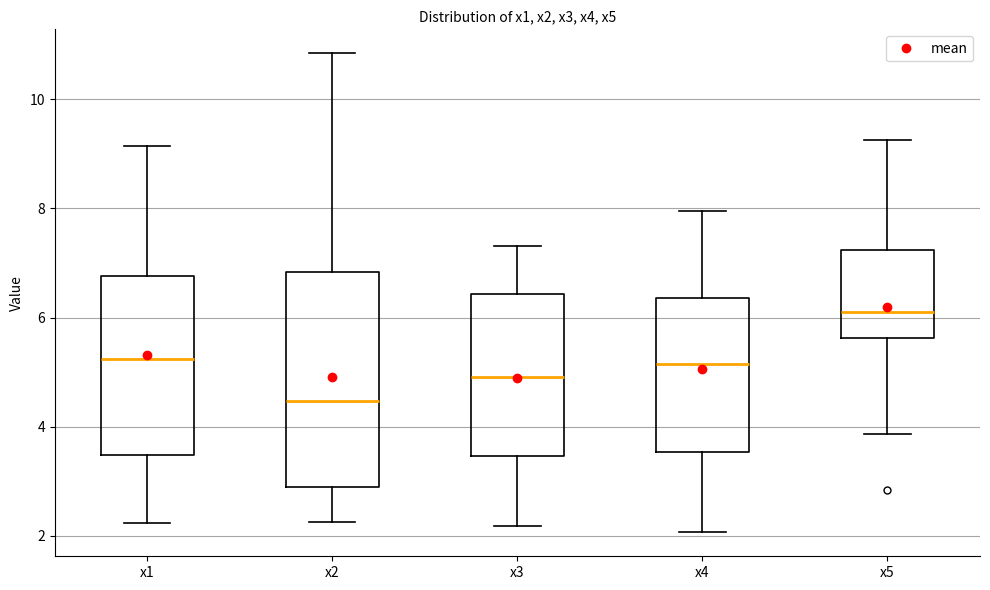

Where is the lower edge of the box for x5 on the y-axis? The values are not printed on the chart, so give them approximately, as read against the axis.

5.6